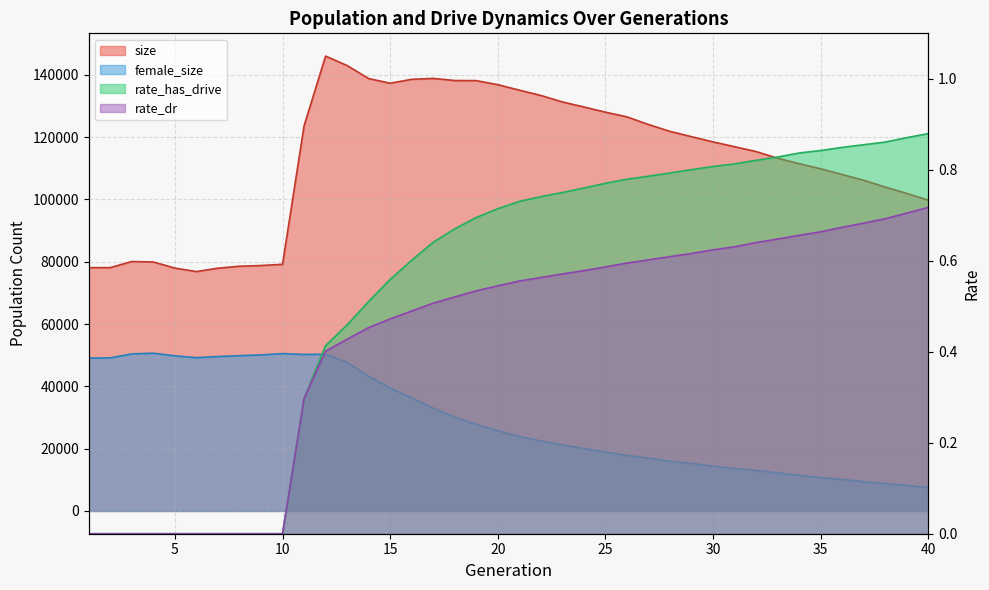

What are all the series names shown in the legend?

size, female_size, rate_dr, rate_has_drive